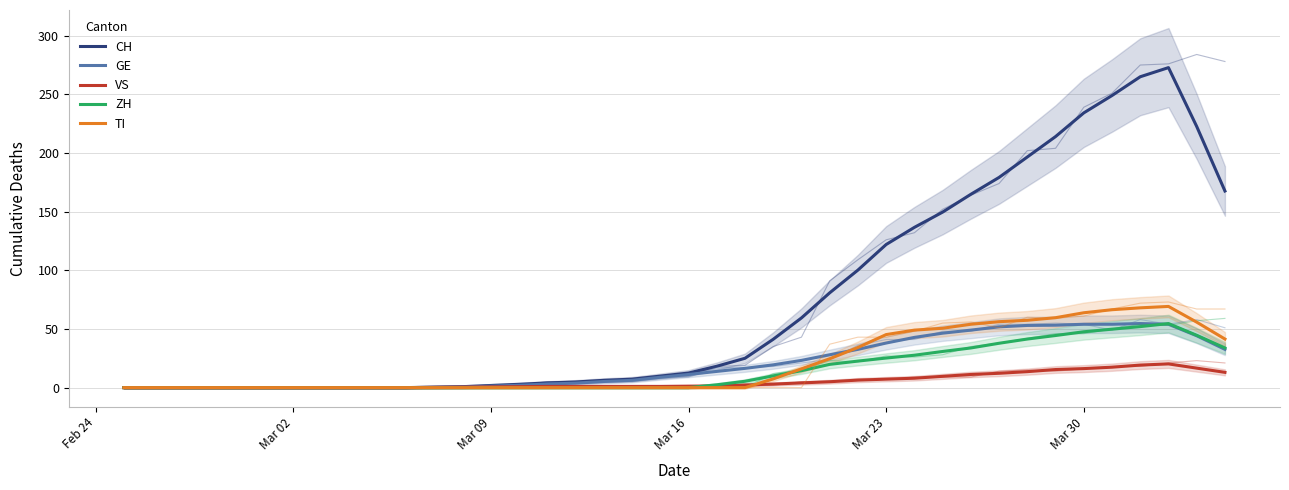

How many positive values does the VS series have?

29